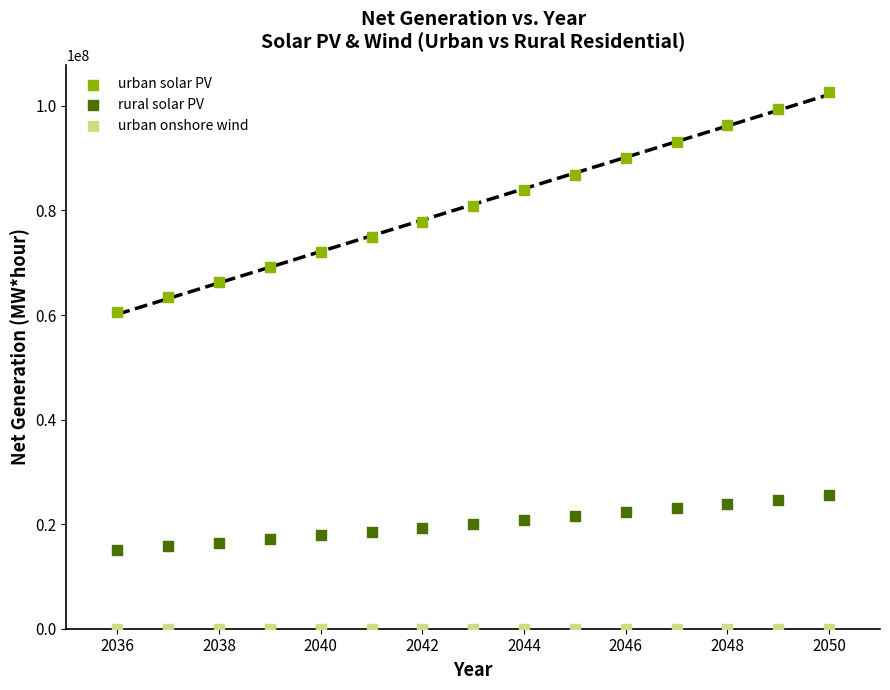

Across all series, what Y value is closest to 51383890?

60668779.5